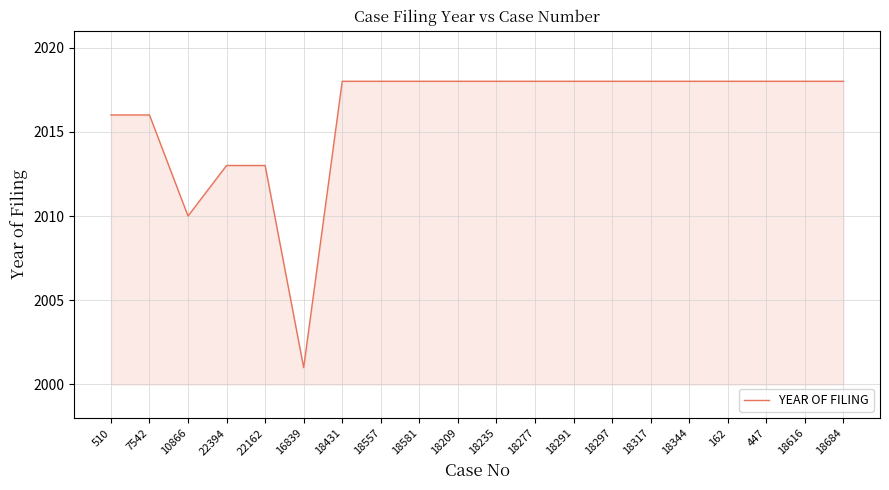

What is the sum of all values?

40321